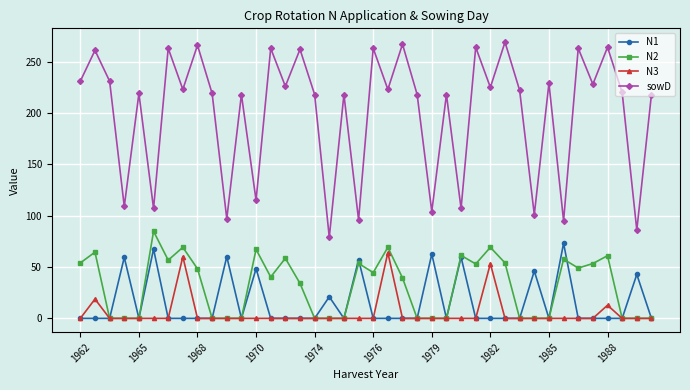

True or false: N2 has more than 2 points higher than both neighbors.

True